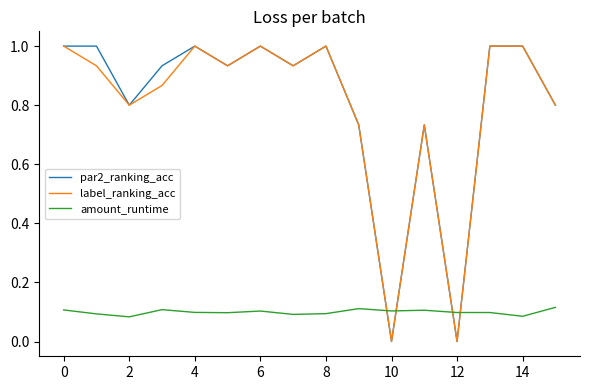

What is the maximum value for label_ranking_acc?

1.0